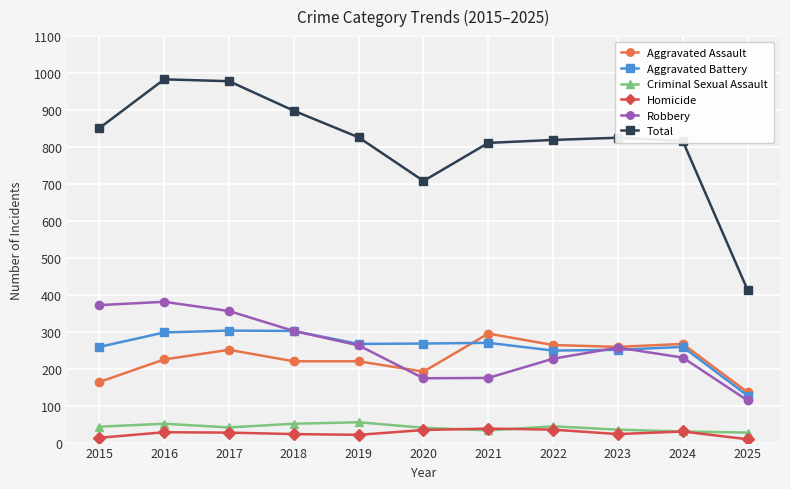

Does the chart have visible grid lines?

Yes